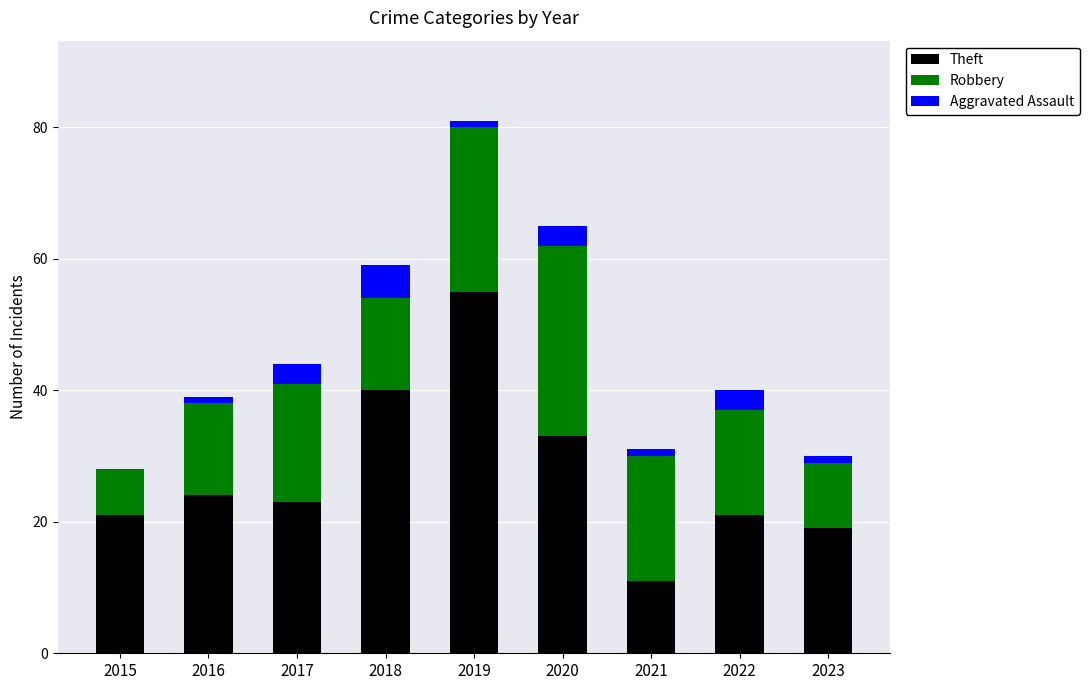

Is it true that Theft equals 15 at 2016?

False